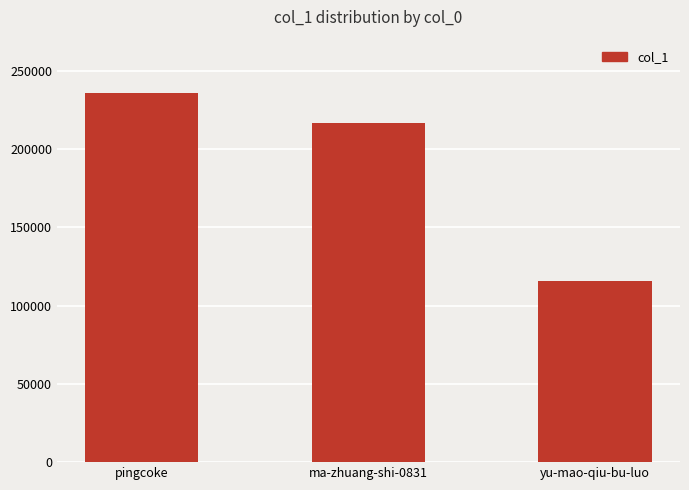

Reading left to right, what are all the values shown in this chart?

236175	216588	115928